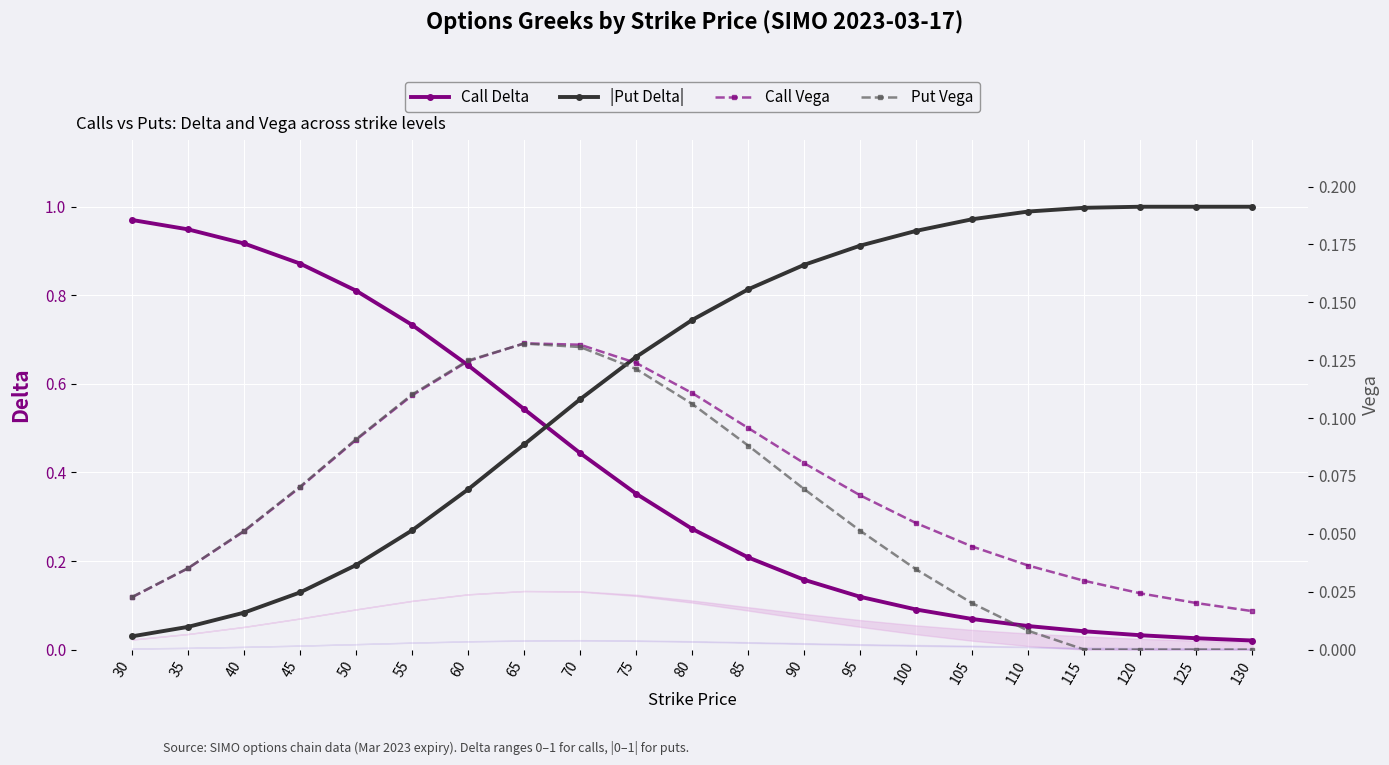

What is the sum of the Put Vega values at 110 and 80?

0.1